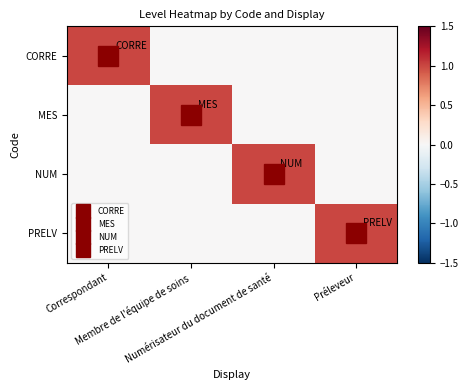

How many distinct data groups are displayed?

4